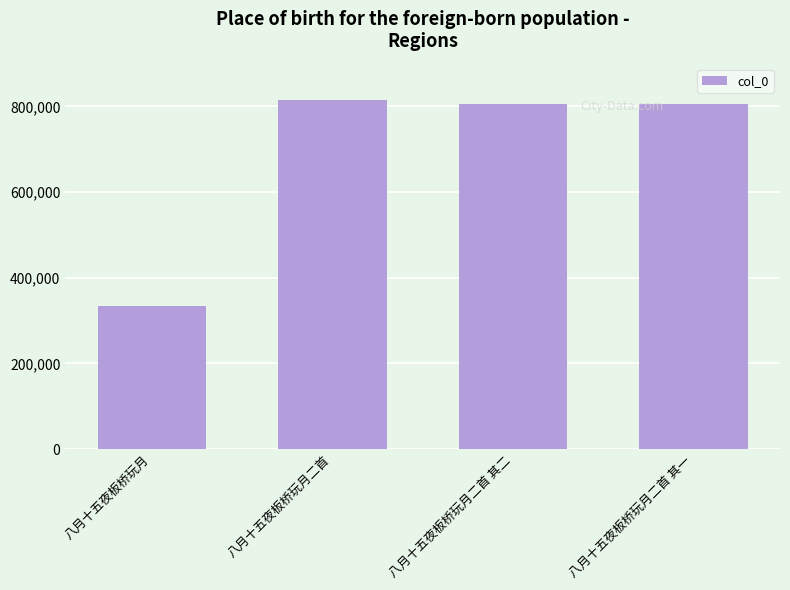

How many series are shown in this chart?

1